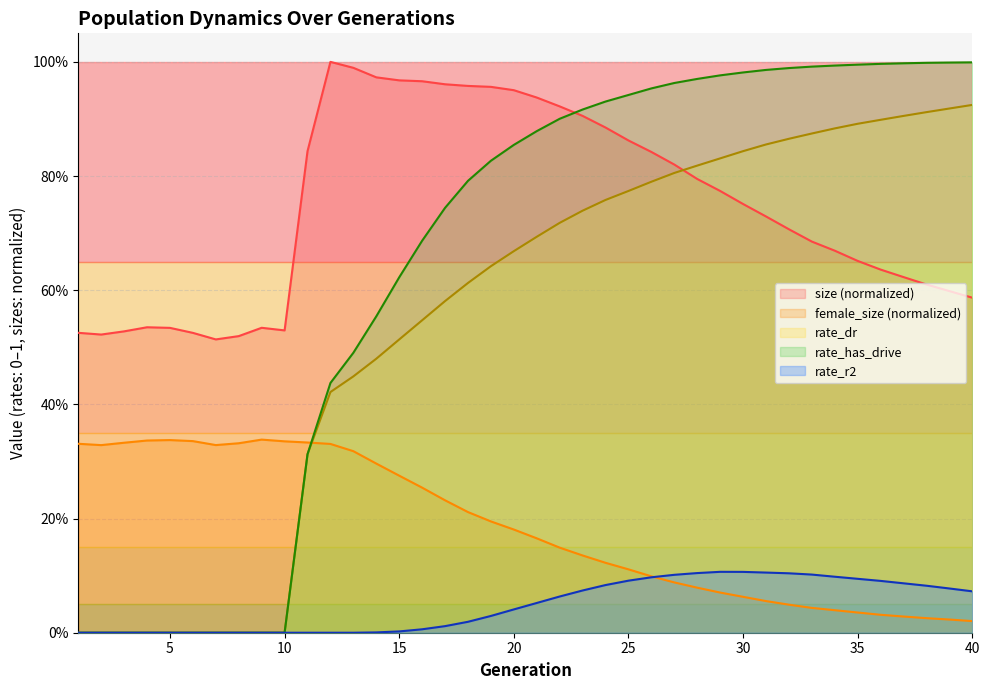

Reading right to left, transcribe all the data shown in this chart.

size: 0.6	0.6	0.6	0.6	0.6	0.7	0.7	0.7	0.7	0.7	0.8	0.8	0.8	0.8	0.8	0.9	0.9	0.9	0.9	0.9	1.0	1.0	1.0	1.0	1.0	1.0	1.0	1.0	1.0	0.8	0.5	0.5	0.5	0.5	0.5	0.5	0.5	0.5	0.5	0.5
female_size: 0.0	0.0	0.0	0.0	0.0	0.0	0.0	0.0	0.0	0.1	0.1	0.1	0.1	0.1	0.1	0.1	0.1	0.1	0.1	0.2	0.2	0.2	0.2	0.2	0.3	0.3	0.3	0.3	0.3	0.3	0.3	0.3	0.3	0.3	0.3	0.3	0.3	0.3	0.3	0.3
rate_dr: 0.9	0.9	0.9	0.9	0.9	0.9	0.9	0.9	0.9	0.9	0.8	0.8	0.8	0.8	0.8	0.8	0.8	0.7	0.7	0.7	0.7	0.6	0.6	0.6	0.5	0.5	0.5	0.4	0.4	0.3	0.0	0.0	0.0	0.0	0.0	0.0	0.0	0.0	0.0	0.0
rate_has_drive: 1.0	1.0	1.0	1.0	1.0	1.0	1.0	1.0	1.0	1.0	1.0	1.0	1.0	1.0	1.0	0.9	0.9	0.9	0.9	0.9	0.9	0.8	0.8	0.7	0.7	0.6	0.6	0.5	0.4	0.3	0.0	0.0	0.0	0.0	0.0	0.0	0.0	0.0	0.0	0.0
rate_r2: 0.1	0.1	0.1	0.1	0.1	0.1	0.1	0.1	0.1	0.1	0.1	0.1	0.1	0.1	0.1	0.1	0.1	0.1	0.1	0.1	0.0	0.0	0.0	0.0	0.0	0.0	0.0	0.0	0.0	0.0	0.0	0.0	0.0	0.0	0.0	0.0	0.0	0.0	0.0	0.0